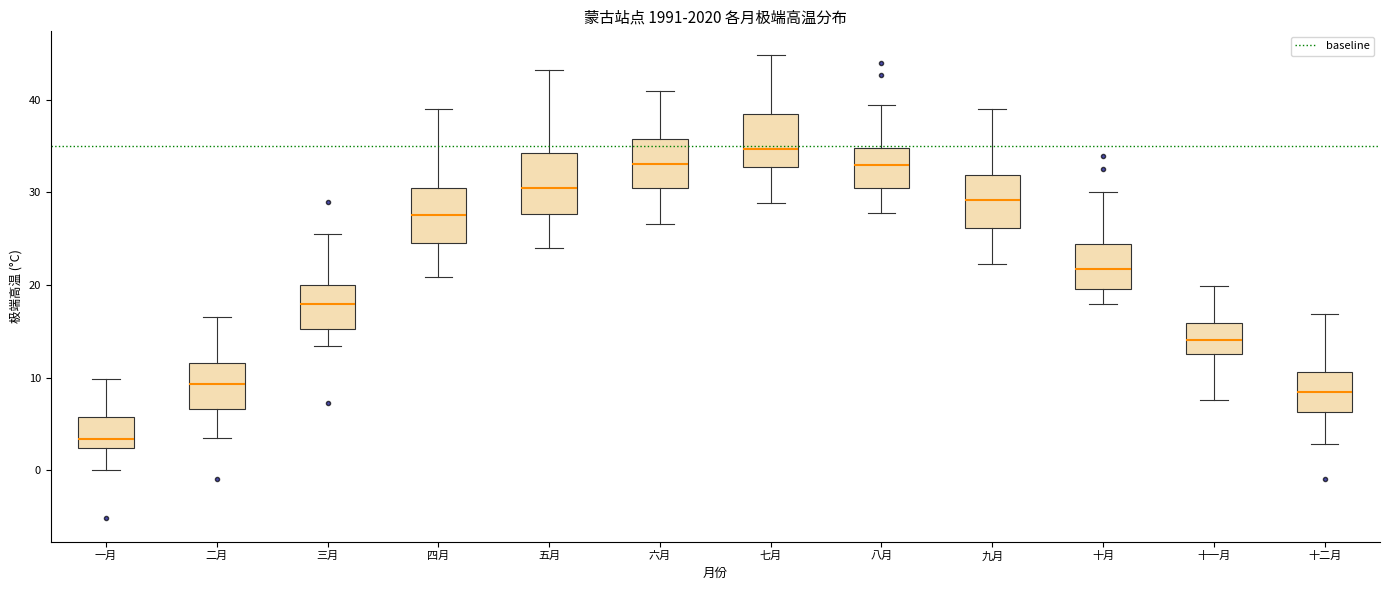

Which box's median line is the highest?

七月